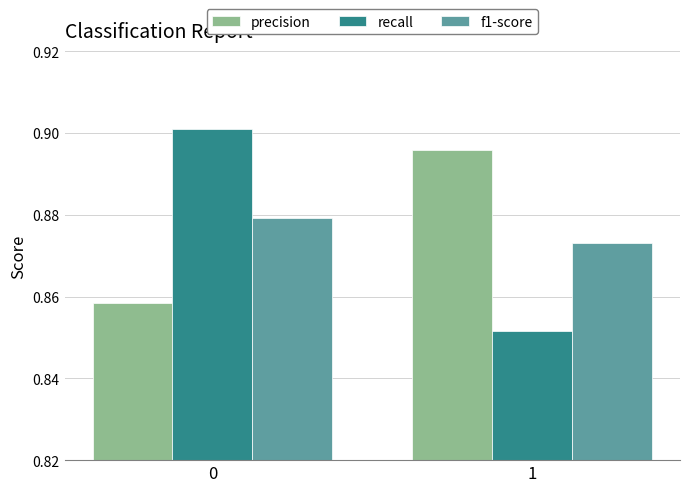

How many bars are there in each group?

3